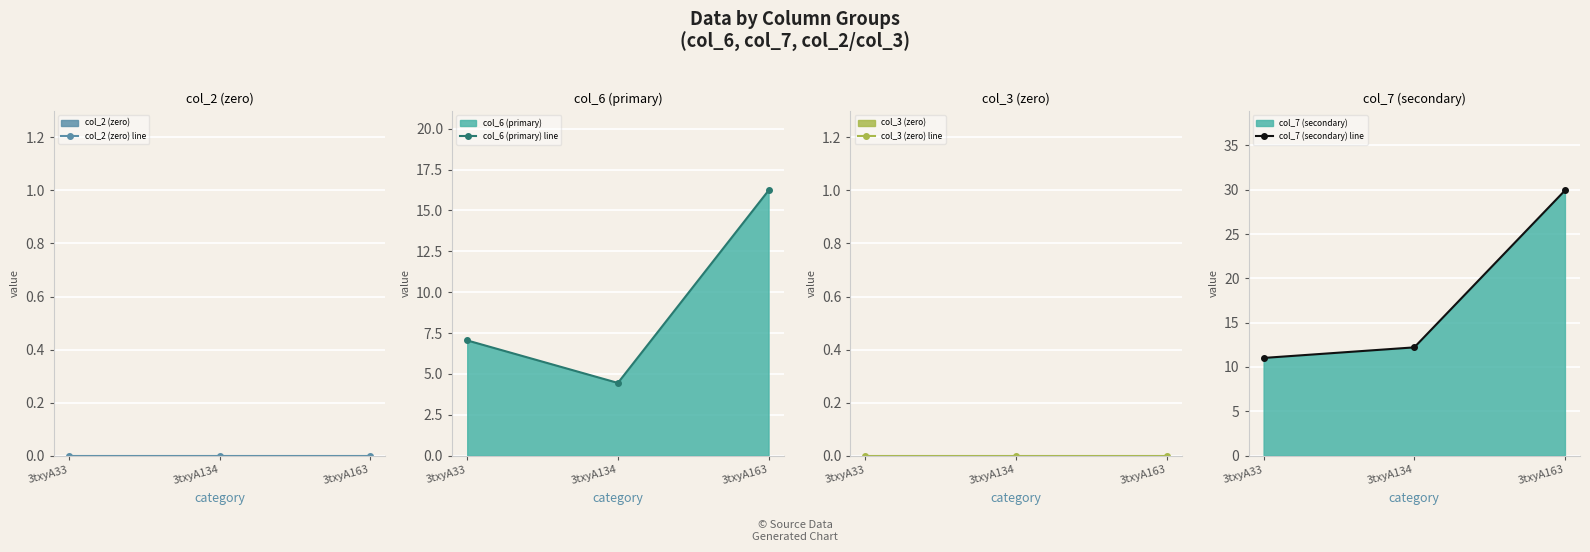

What is the value of the col_7 (secondary) line point at the 3rd from the left?

29.9